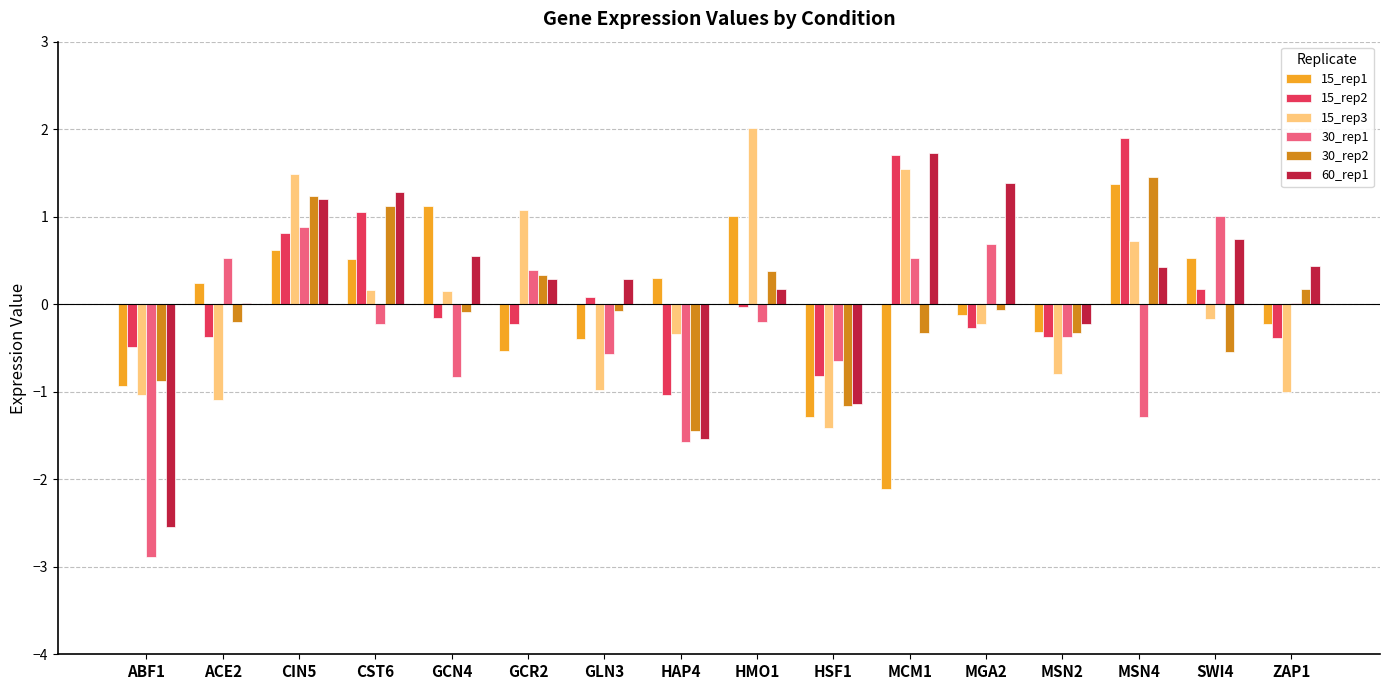

Which series has the largest range (max minus min)?

60_rep1